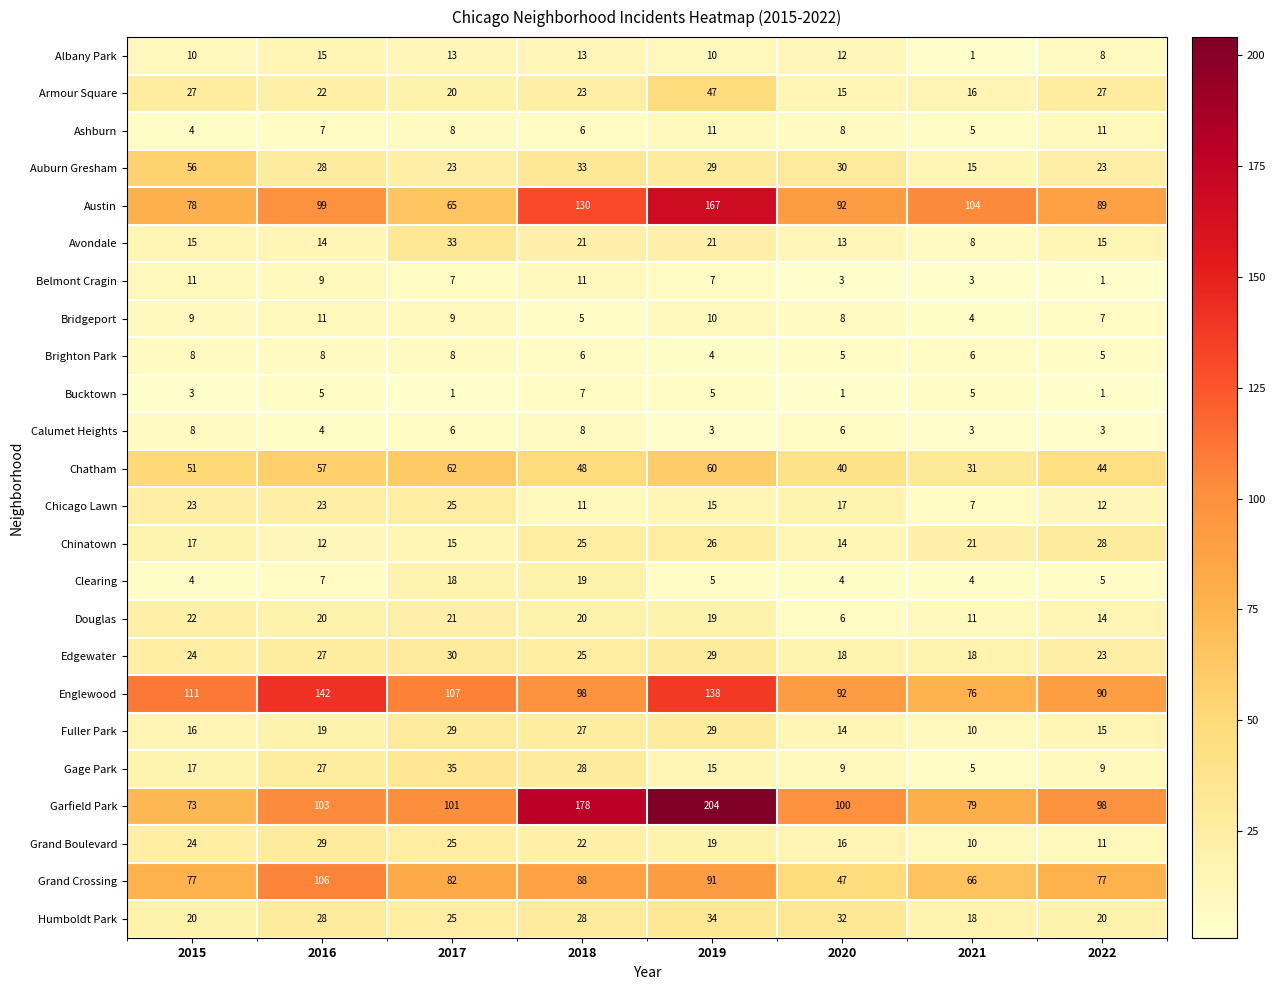

What is the lowest value of the Chicago Lawn series?

7